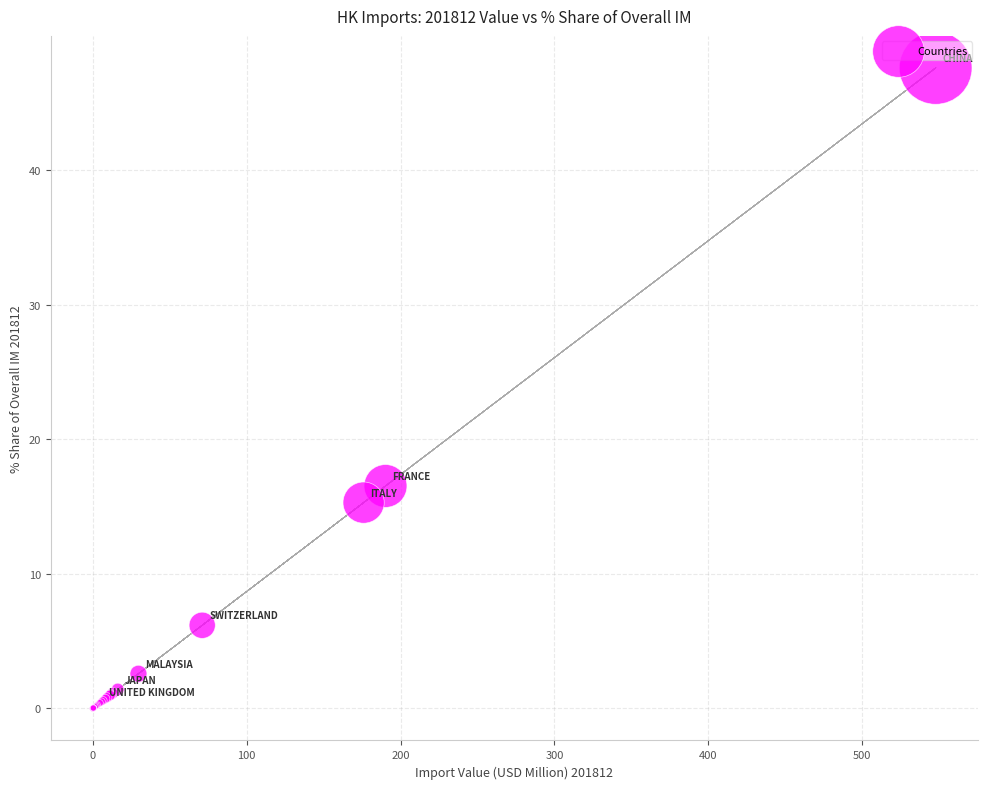

What Y value in the scatter plot is closest to 23?

16.5